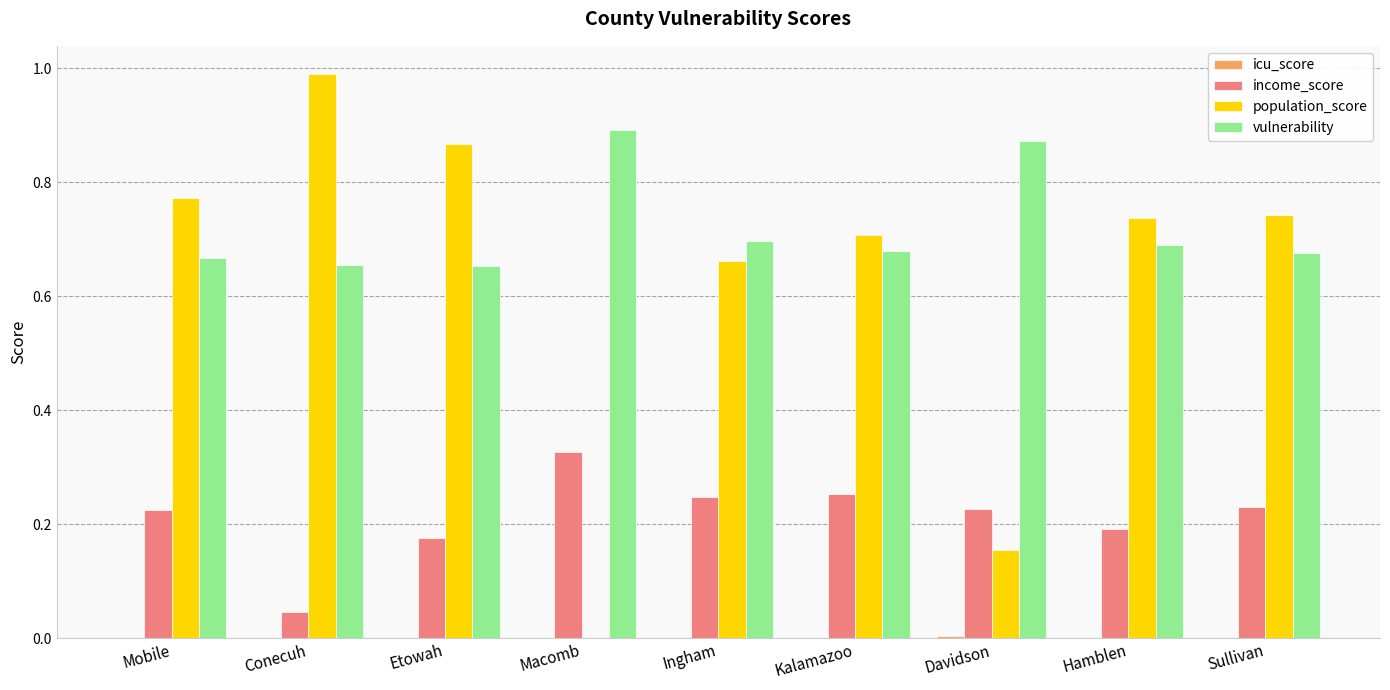

Count the number of data series in this chart.

4